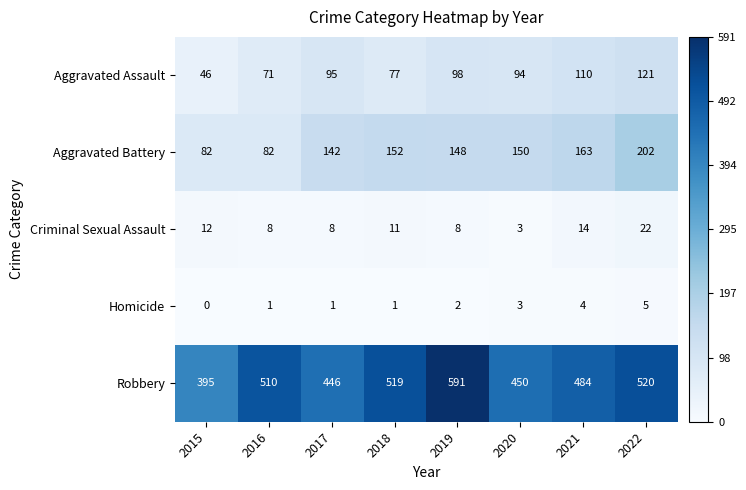

At how many categories does at least one series exceed 440?

7